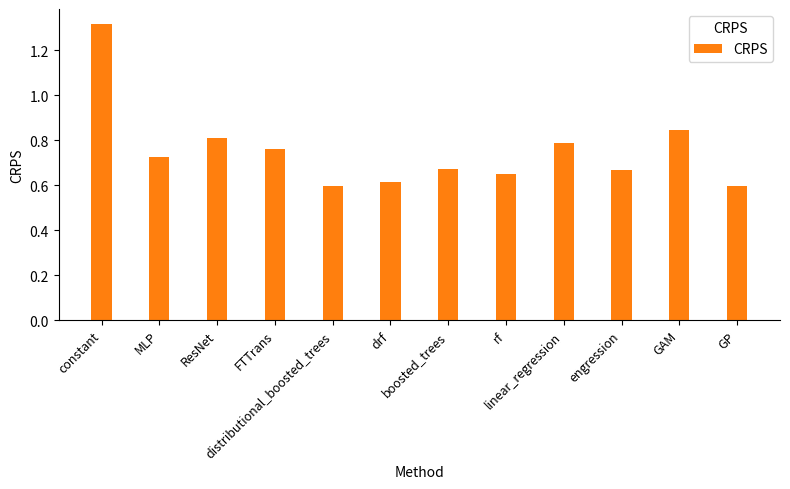

What is the sum of all values?

9.0